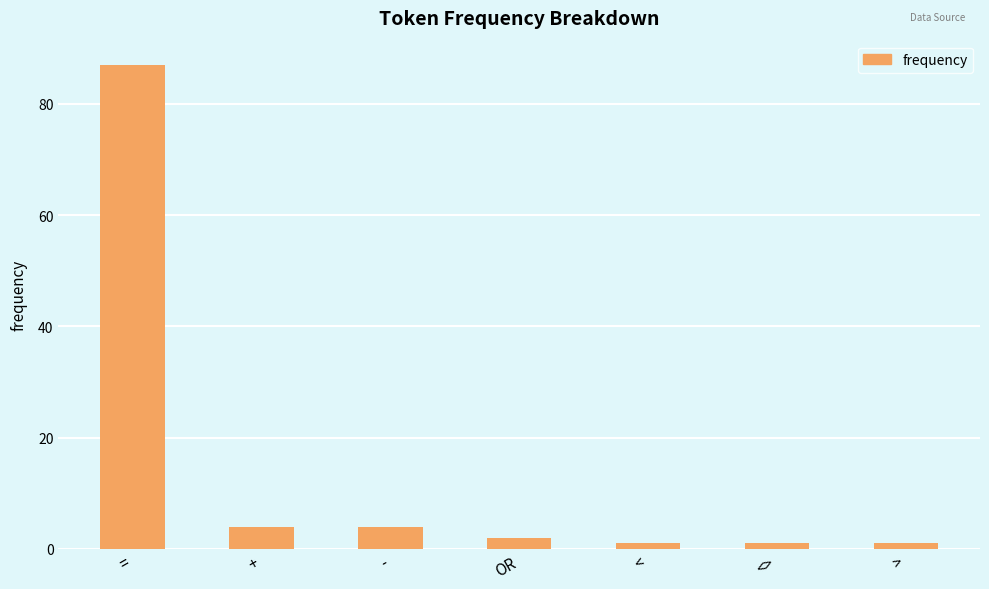

What is the sum of the values at <> and =?

88